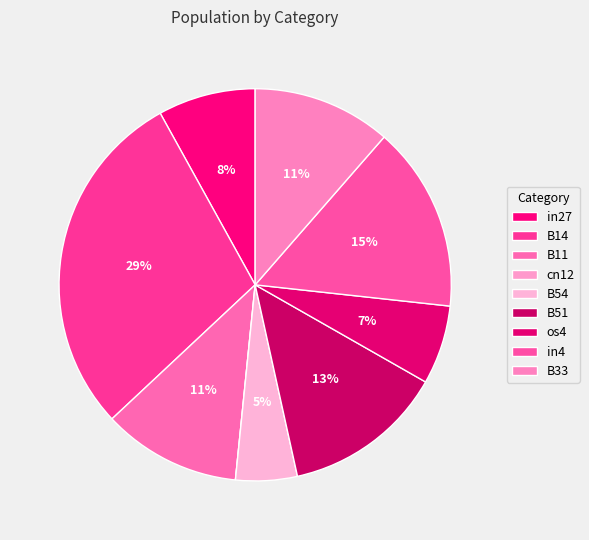

Which category has the biggest portion of the pie?

B14